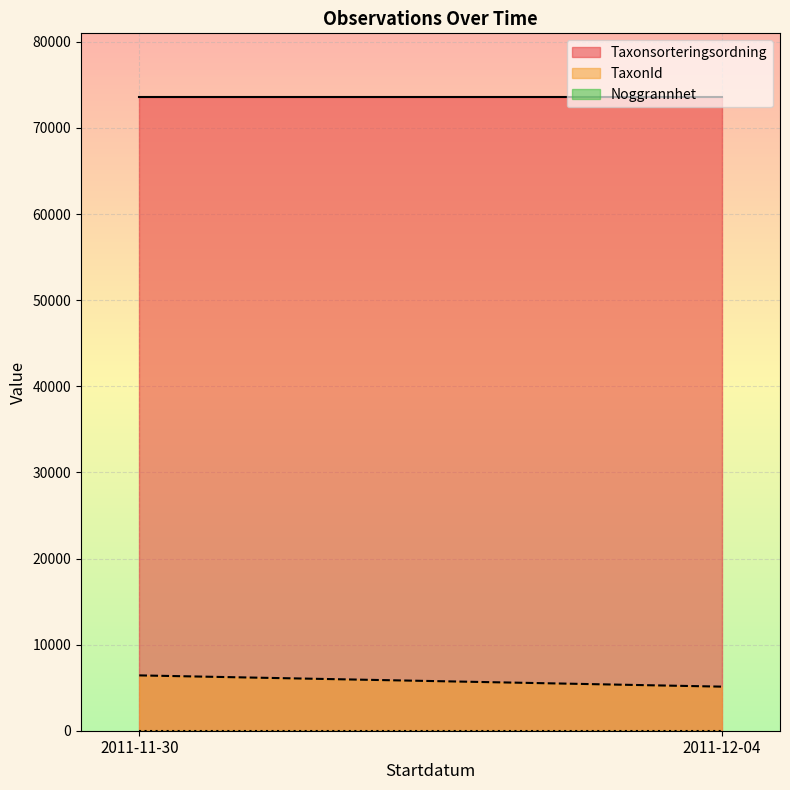

What is the minimum value for Taxonsorteringsordning?

73631